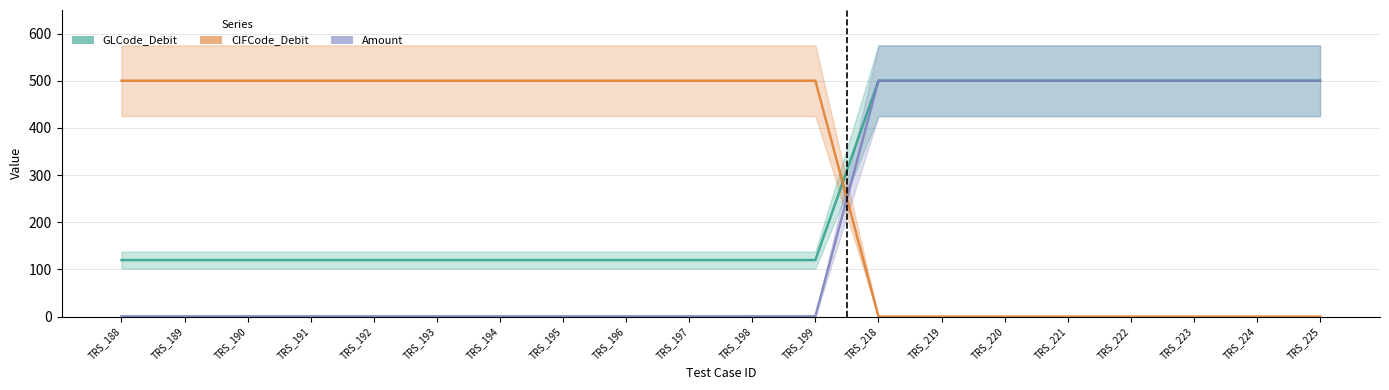

Where is CIFCode_Debit nearest to the value 250?

TRS_188